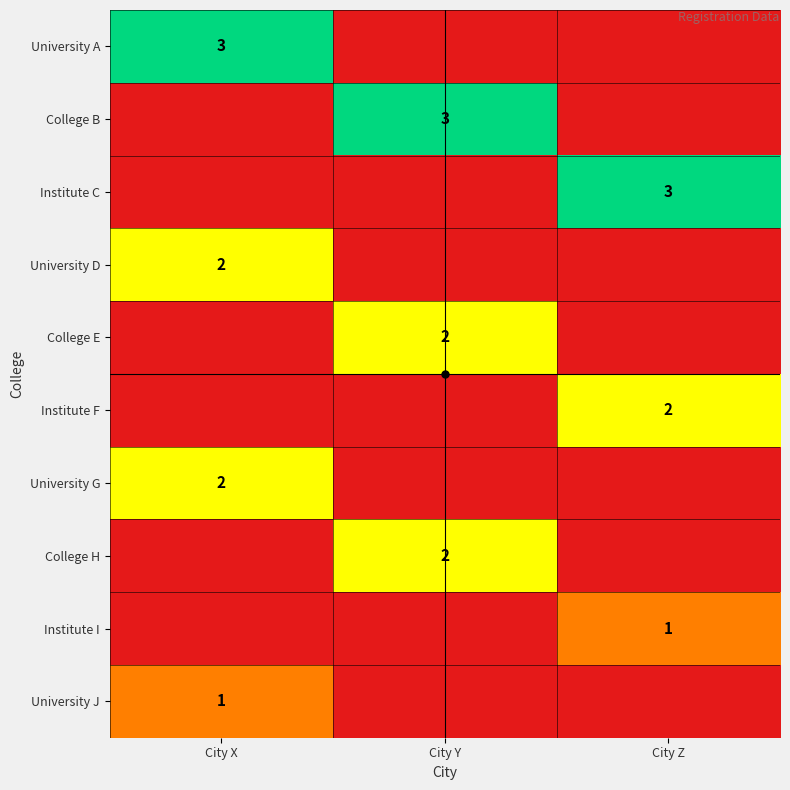

Rank the categories by College H value from lowest to highest.

City X, City Z, City Y